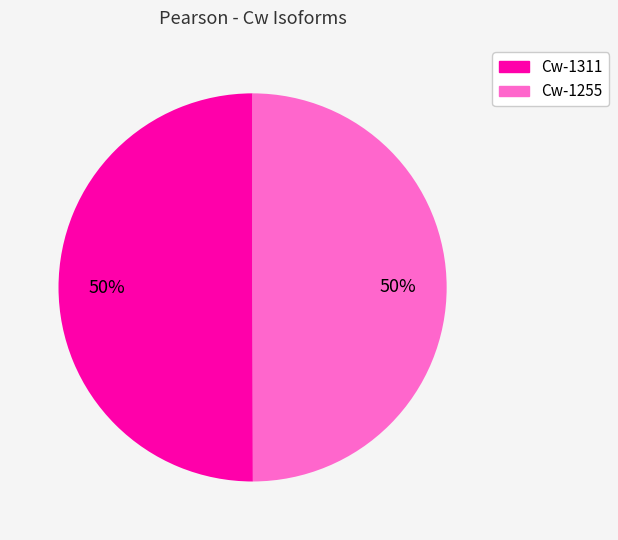

True or false: Cw-1311 accounts for 44% of the total.

False